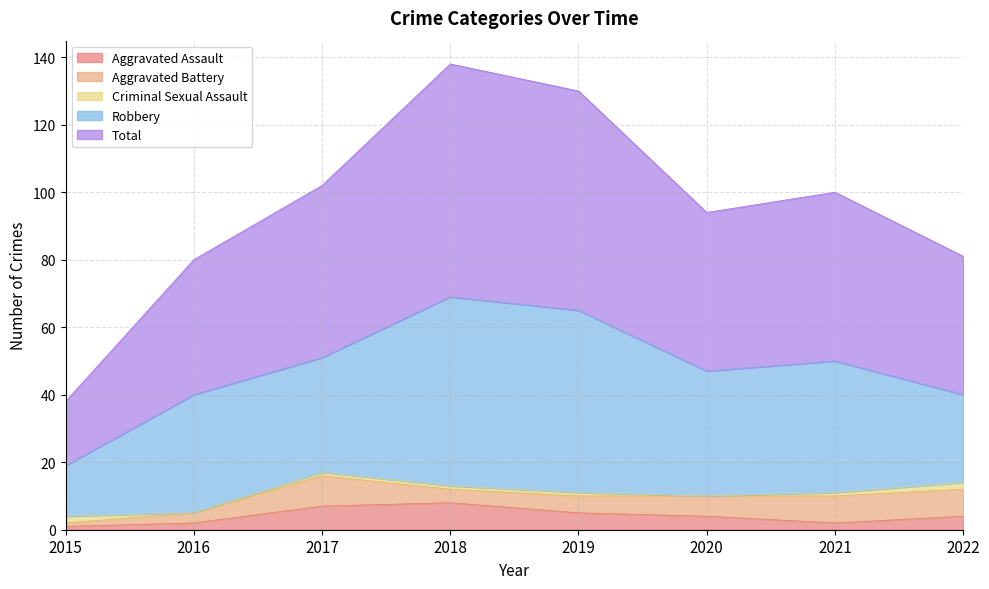

Reading right to left, list all the values displayed in this chart.

Aggravated Assault: 2022=4	2021=2	2020=4	2019=5	2018=8	2017=7	2016=2	2015=1
Aggravated Battery: 2022=8	2021=8	2020=6	2019=5	2018=4	2017=9	2016=3	2015=1
Criminal Sexual Assault: 2022=2	2021=1	2020=0	2019=1	2018=1	2017=1	2016=0	2015=2
Robbery: 2022=26	2021=39	2020=37	2019=54	2018=56	2017=34	2016=35	2015=15
Total: 2022=41	2021=50	2020=47	2019=65	2018=69	2017=51	2016=40	2015=19